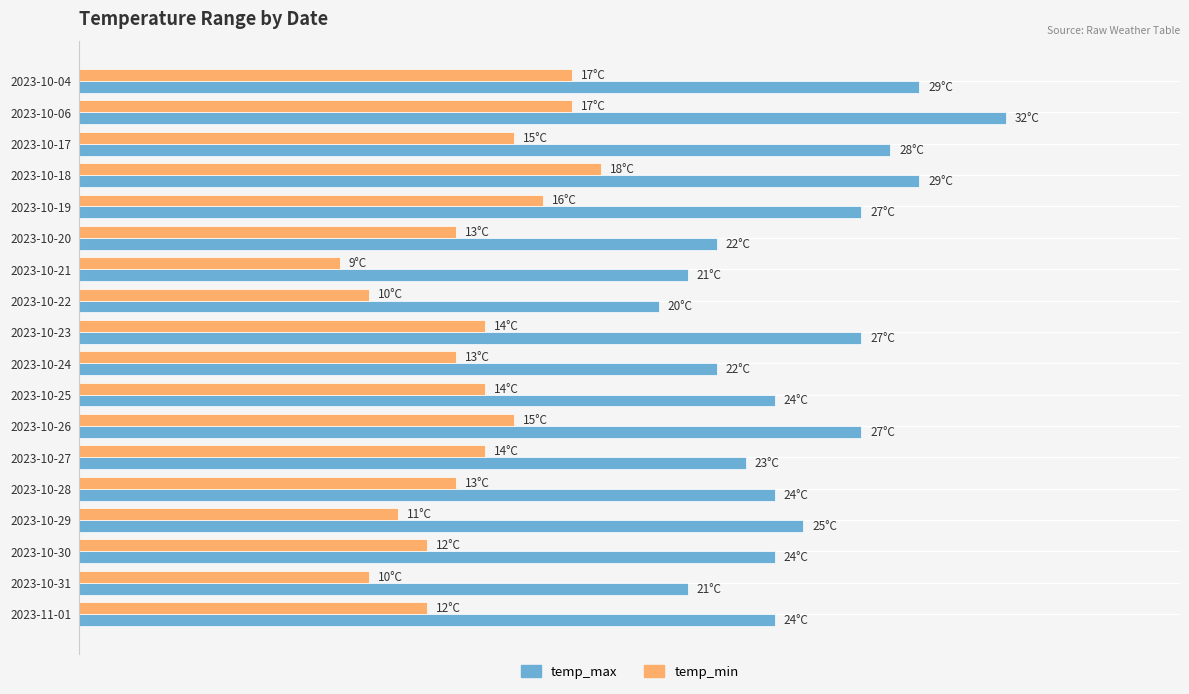

At which label does temp_min reach its peak?

2023-10-18